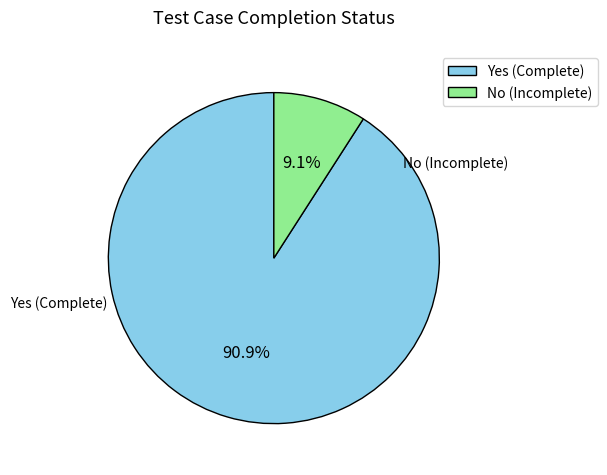

Rank the categories by value from highest to lowest.

Yes, No